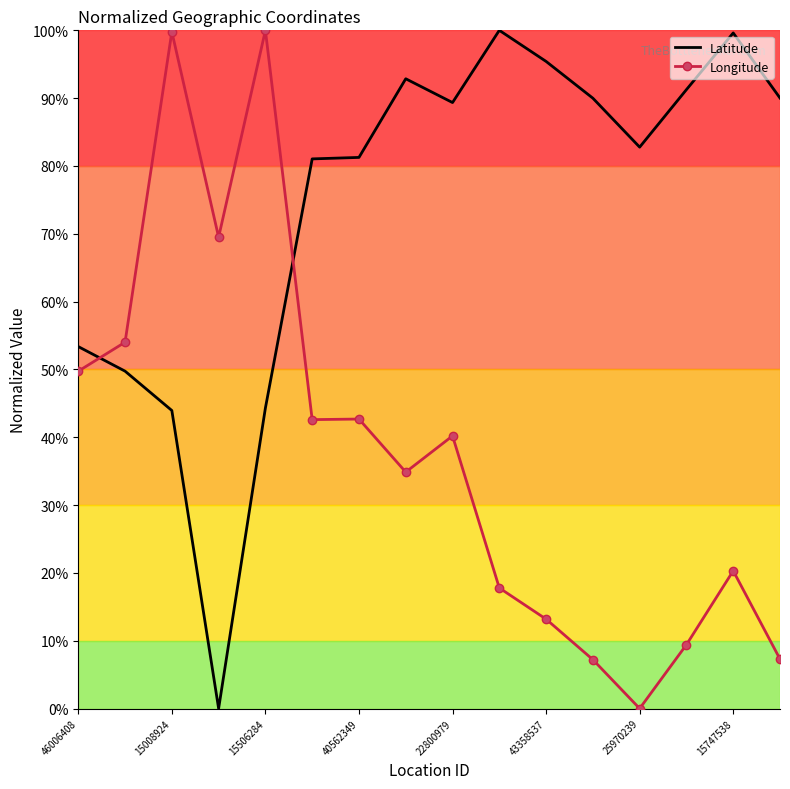

Which series has the largest total across all categories?

Latitude